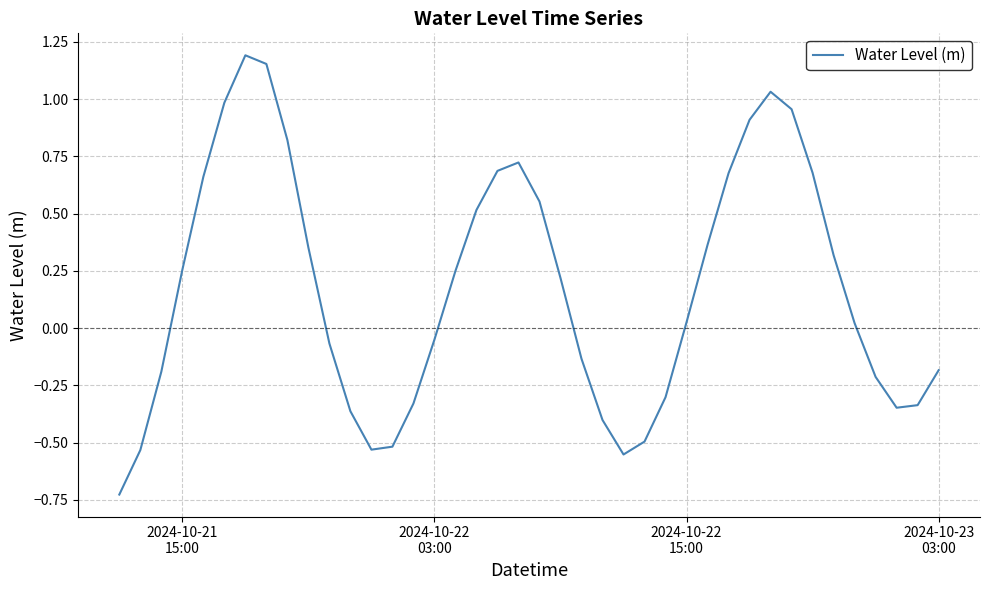

Count the number of data series in this chart.

1